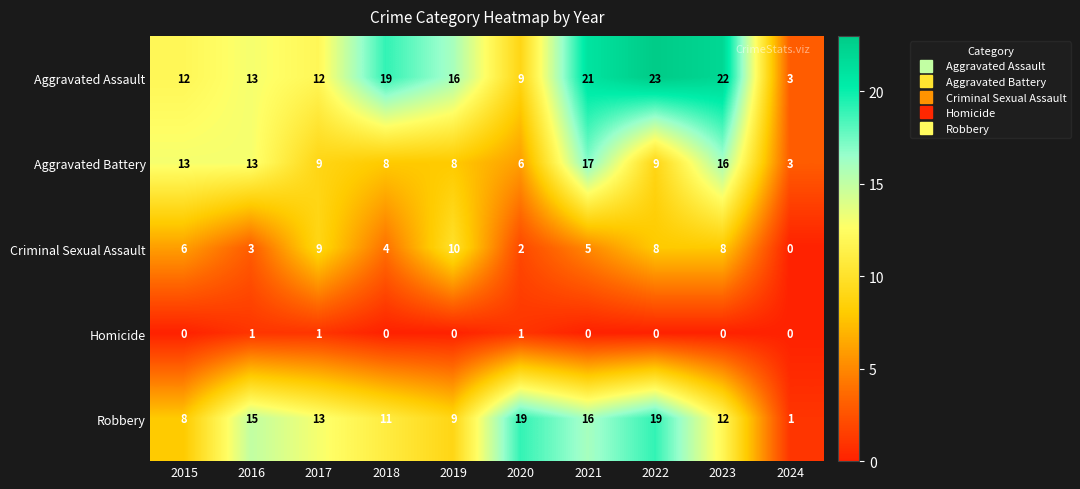

The Aggravated Battery series shows 13 at 2019. True or false?

False